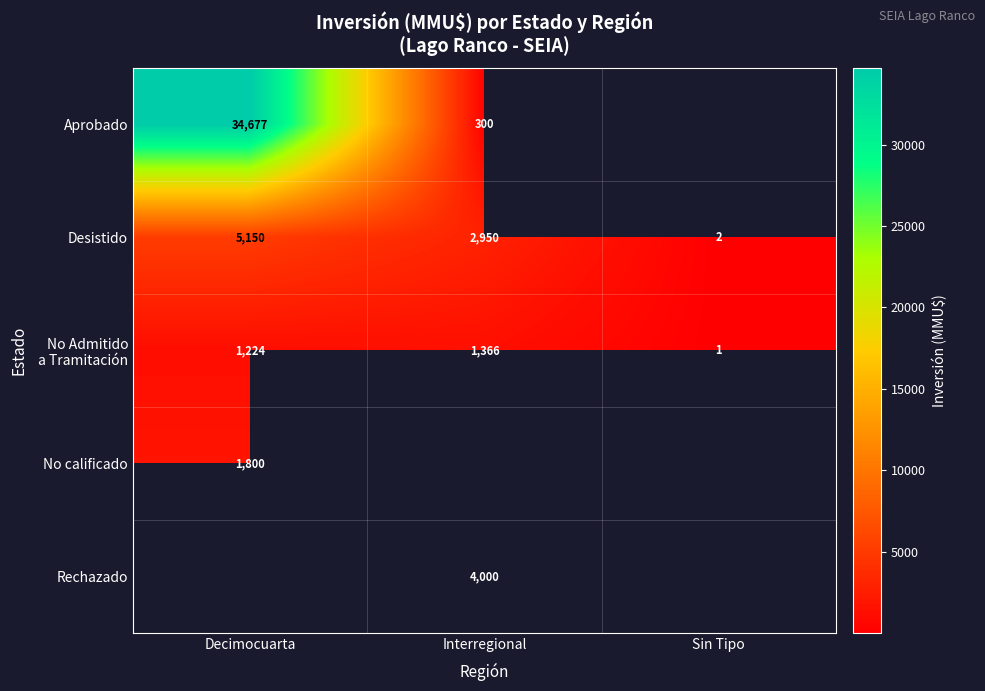

At which category does the chart reach its minimum across all series?

Sin Tipo